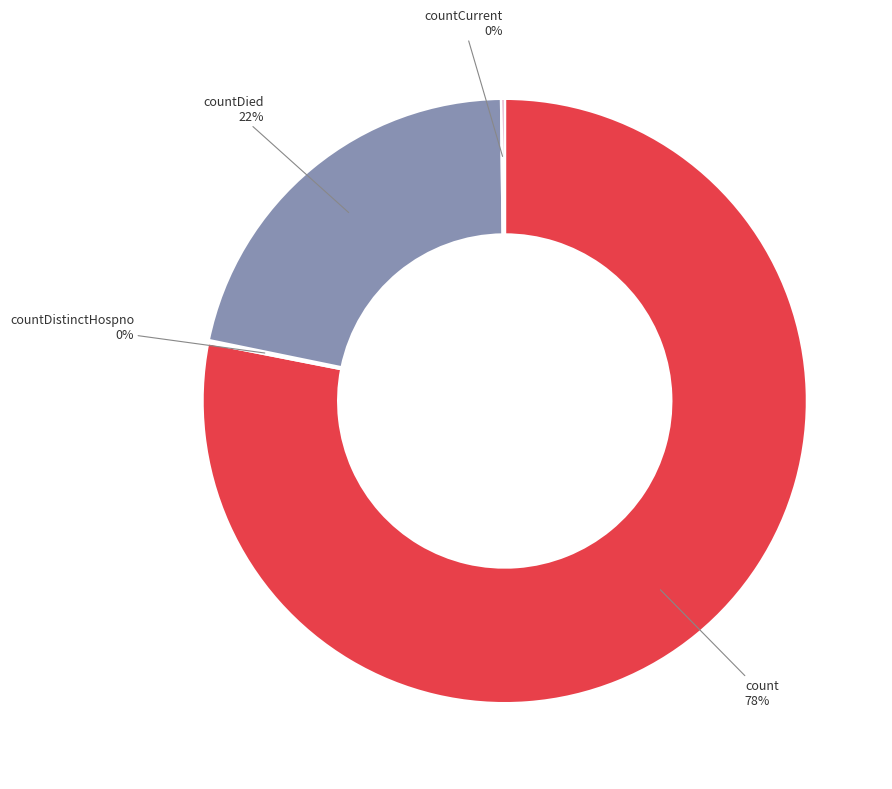

Which category has the biggest portion of the pie?

count